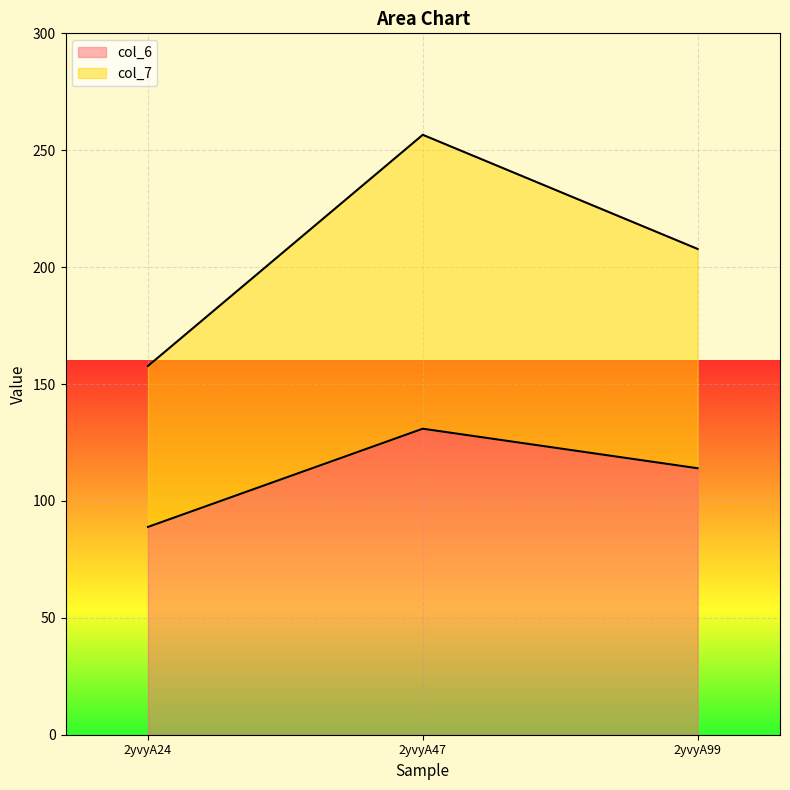

True or false: col_7 has a value of 256.6 at 2yvyA47.

True